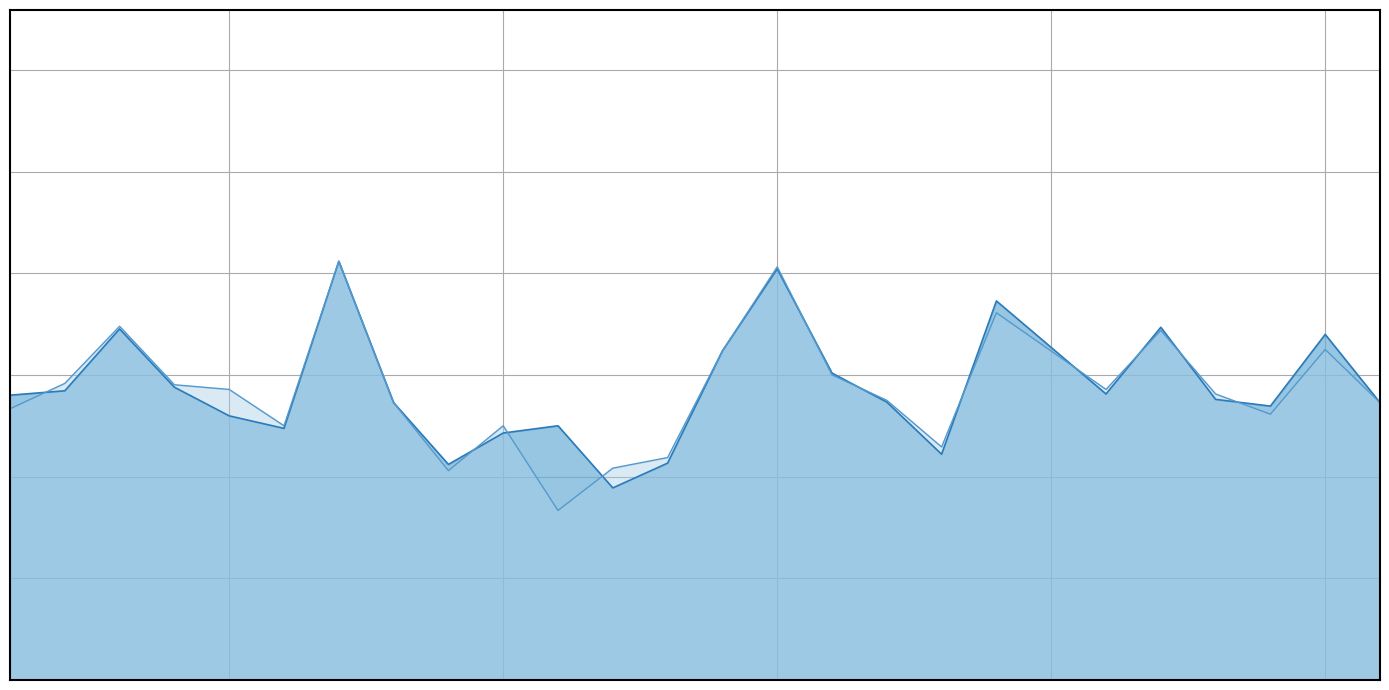

How many interior local peaks does the f1_line series have?

7